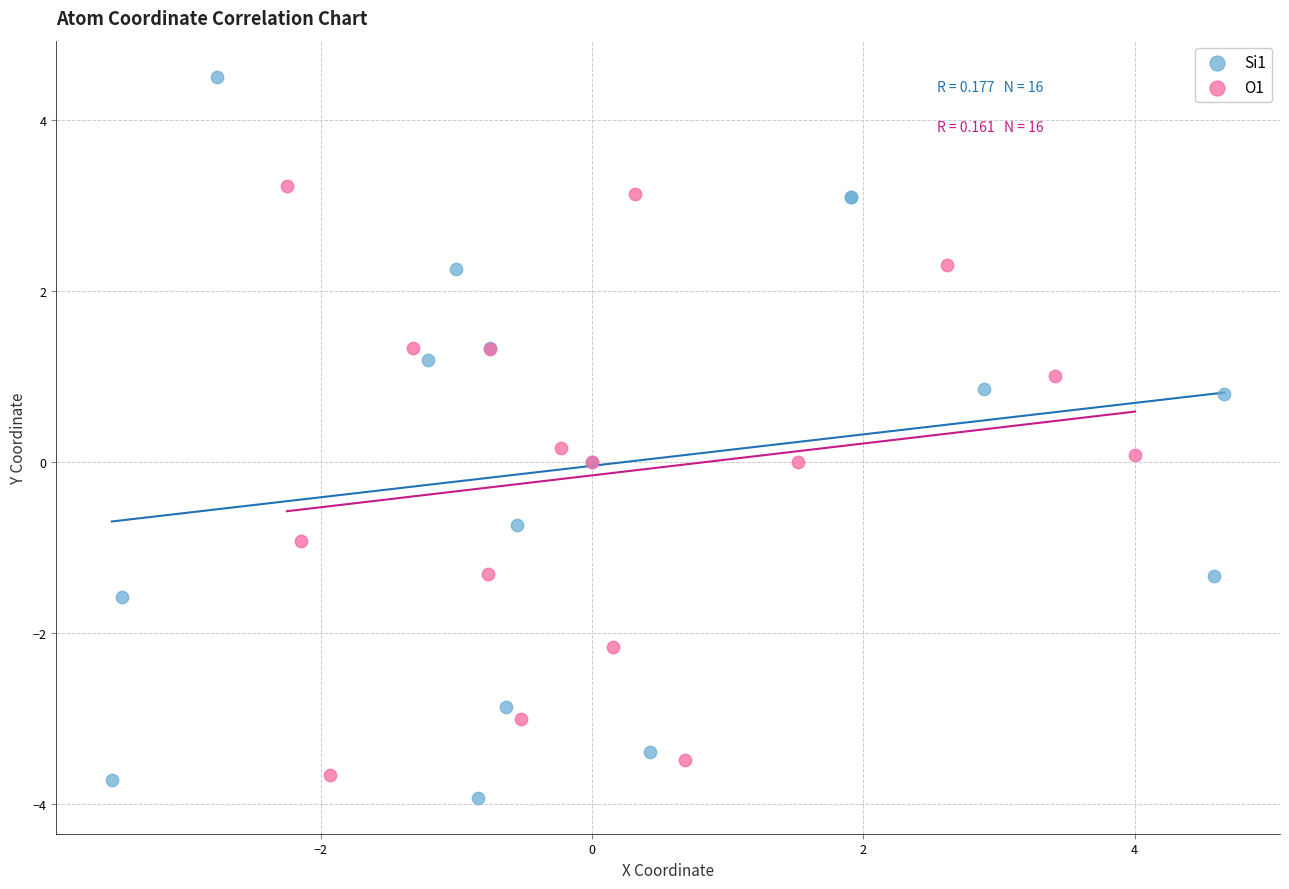

What are all the series names shown in the legend?

Si1, O1